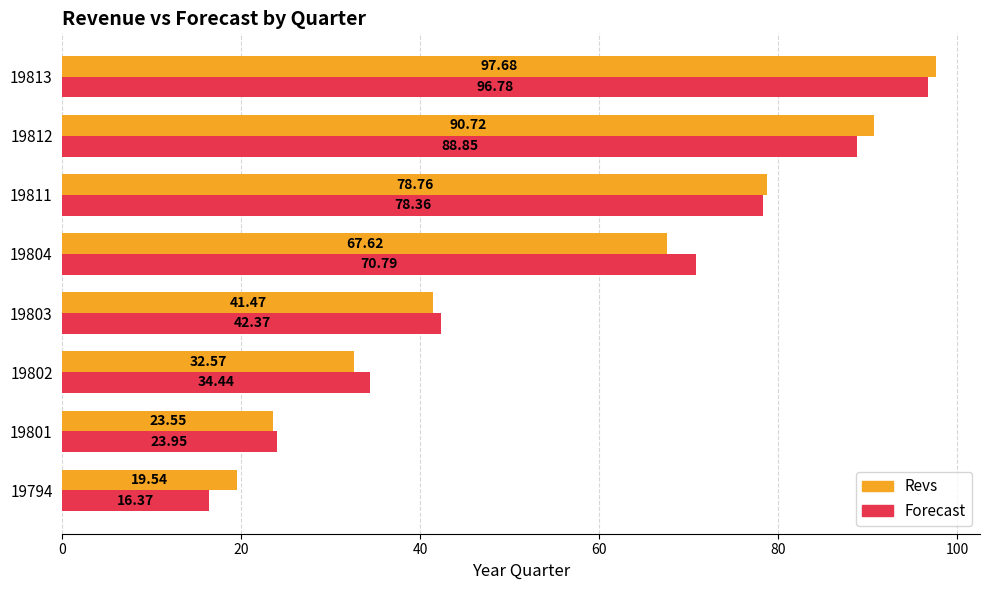

Which series changed the most between 19802 and 19813?

Revs